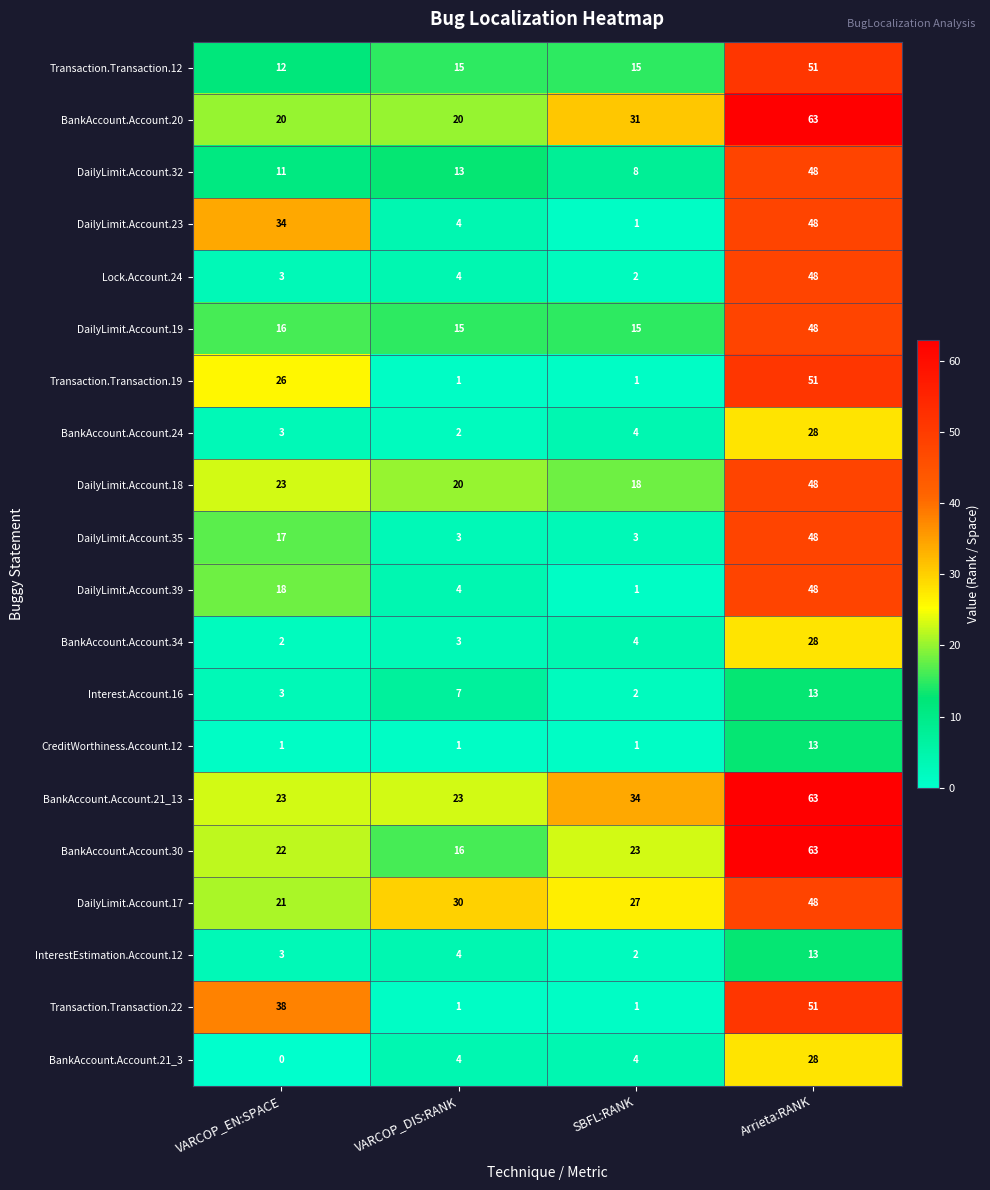

True or false: BankAccount.Account.24 has a value of 5 at VARCOP_EN:SPACE.

False